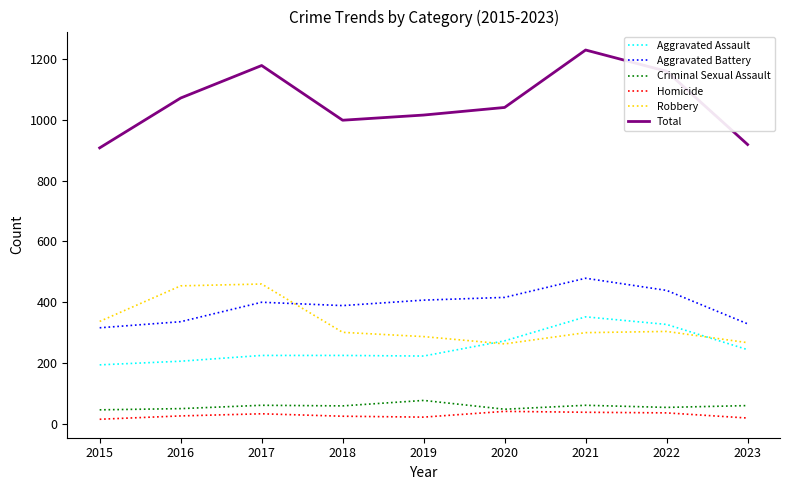

True or false: Criminal Sexual Assault and Aggravated Battery intersect in this chart.

False